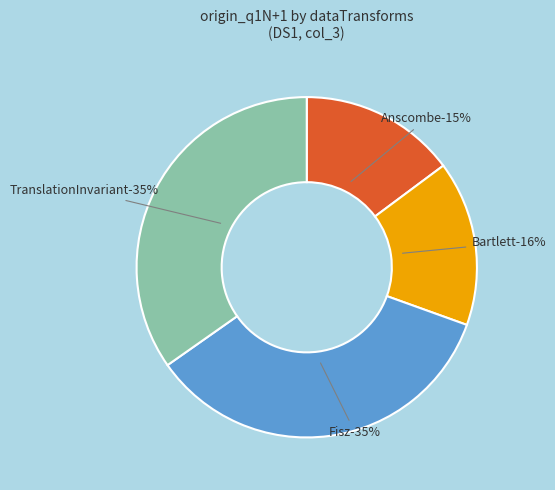

How many segments does this pie chart have?

4